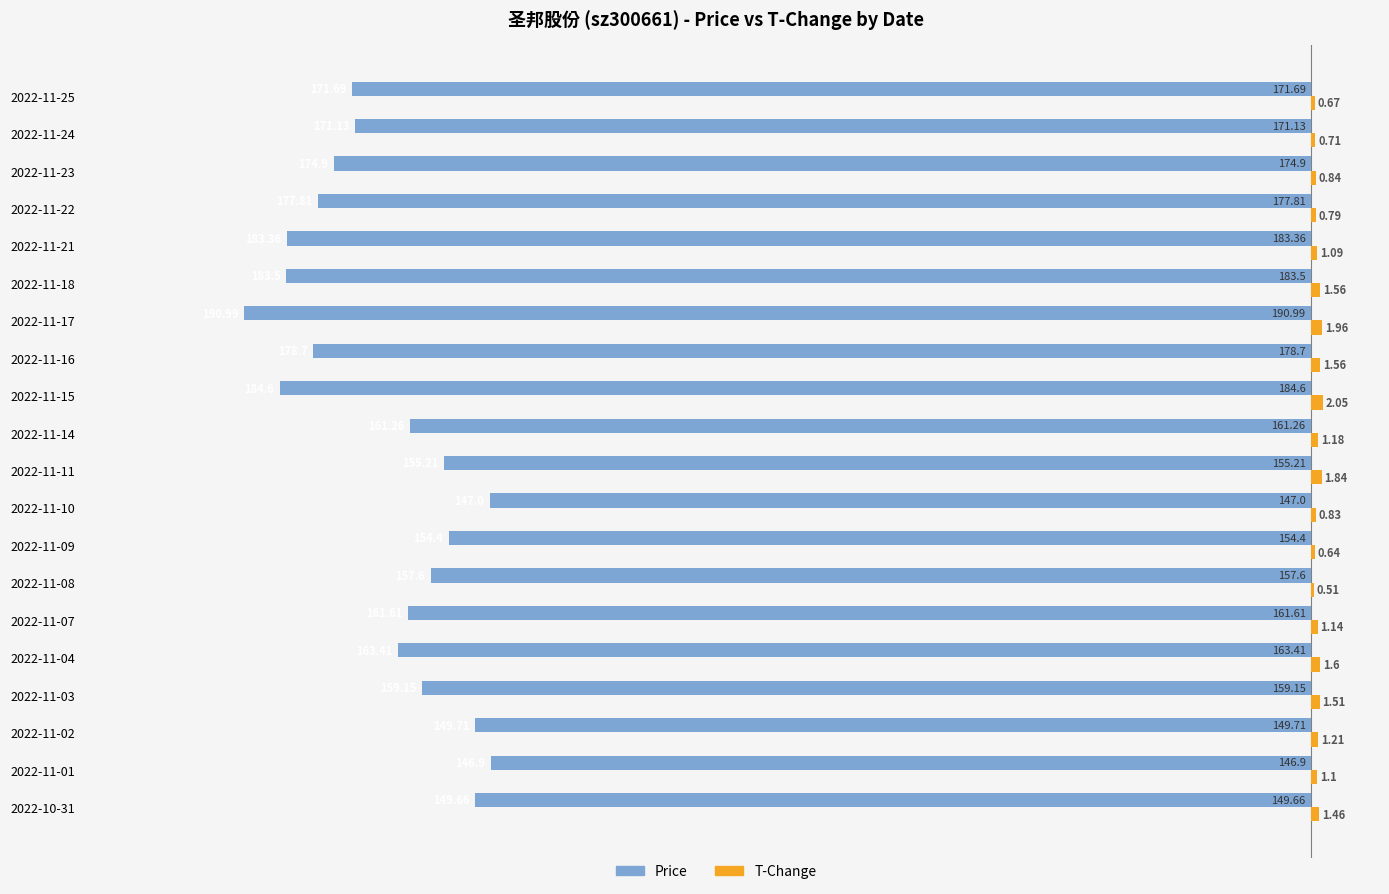

Reading left to right, transcribe all the data shown in this chart.

Price: -149.7	-146.9	-149.7	-159.2	-163.4	-161.6	-157.6	-154.4	-147.0	-155.2	-161.3	-184.6	-178.7	-191.0	-183.5	-183.4	-177.8	-174.9	-171.1	-171.7
T-Change: 1.5	1.1	1.2	1.5	1.6	1.1	0.5	0.6	0.8	1.8	1.2	2.0	1.6	2.0	1.6	1.1	0.8	0.8	0.7	0.7